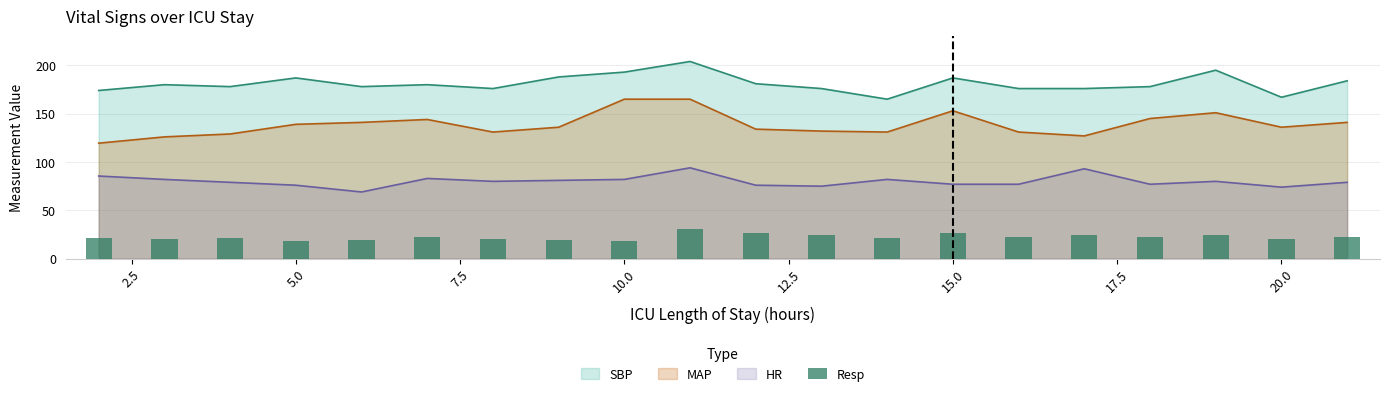

The HR series shows 82.0 at 10.0. True or false?

True